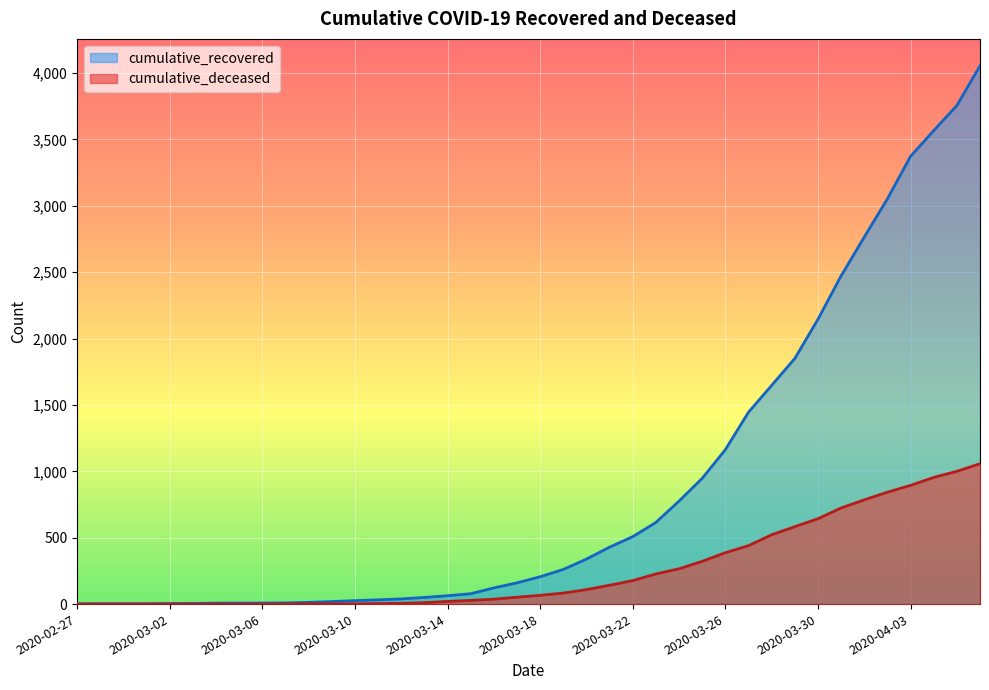

What is the sum of all cumulative_deceased values?

10389